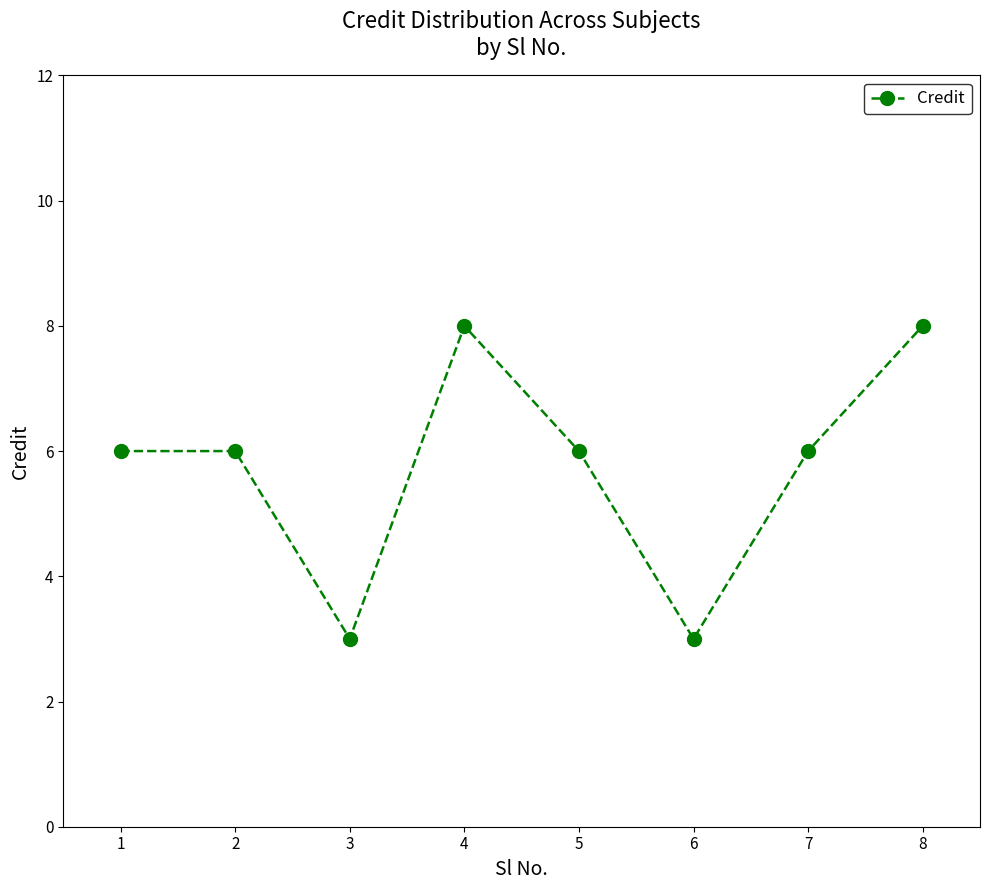

Does the chart have visible grid lines?

No